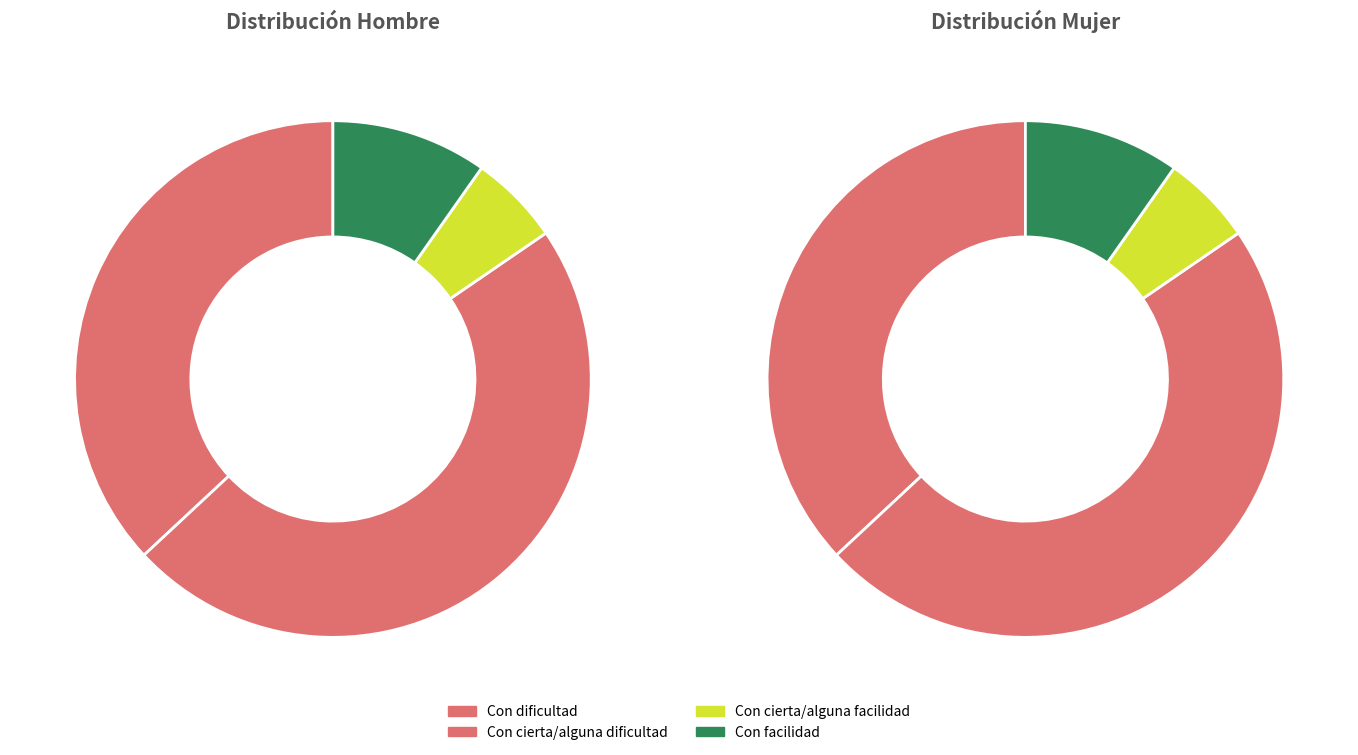

Which category has the smallest portion of the pie?

Con cierta/alguna facilidad